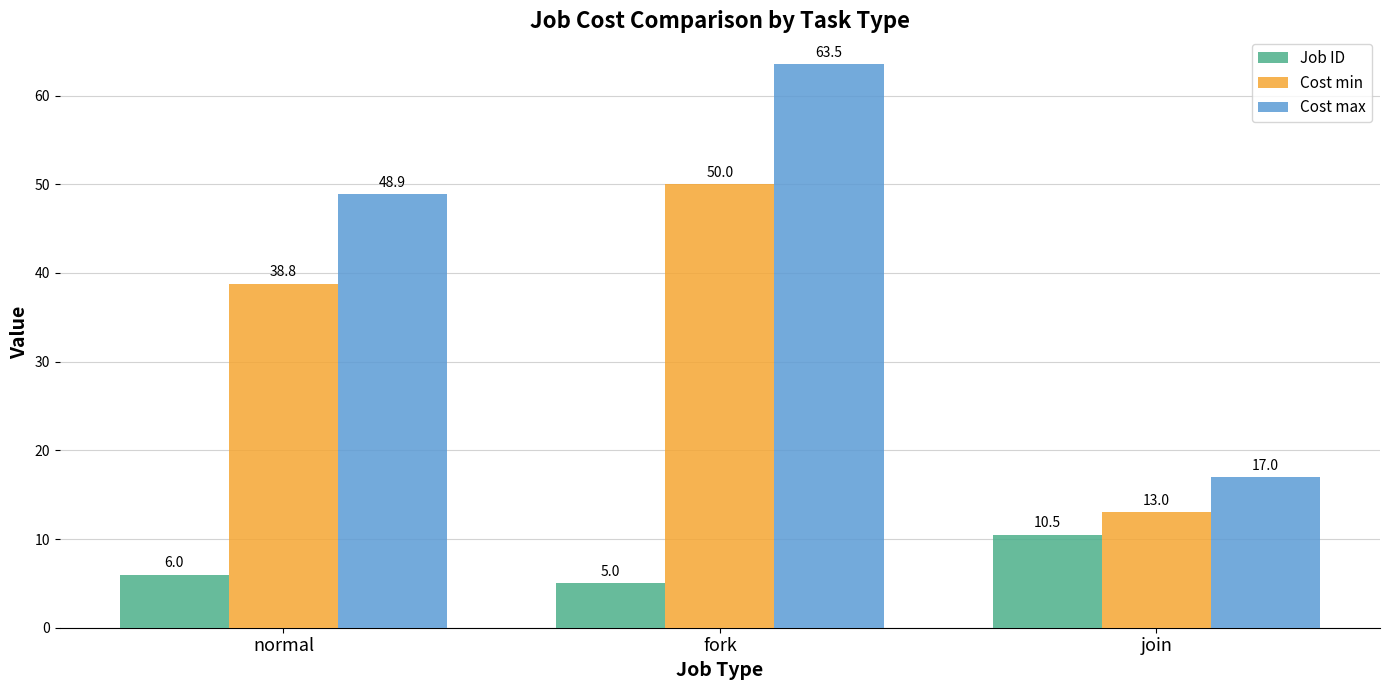

Is it true that Cost max equals 48.9 at normal?

True